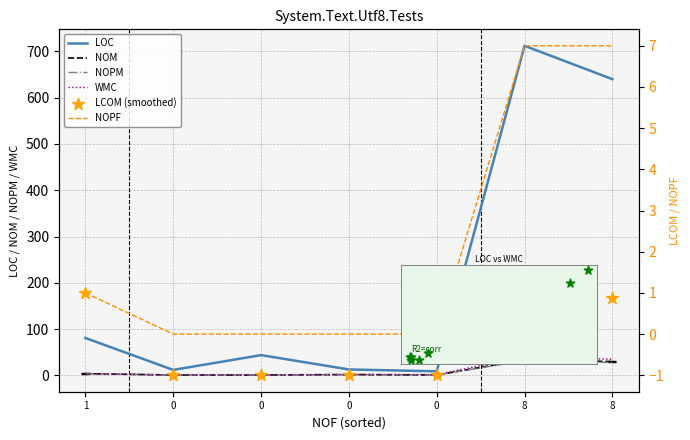

What are all the series names shown in the legend?

LOC, NOM, NOPM, WMC, NOPF, LCOM (smoothed)